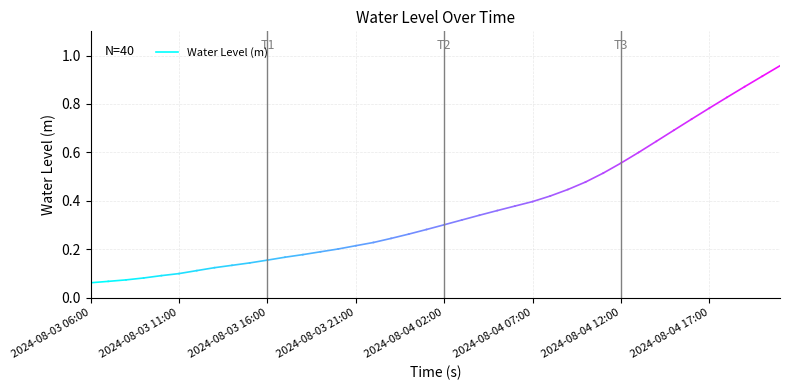

How many series are shown in this chart?

1